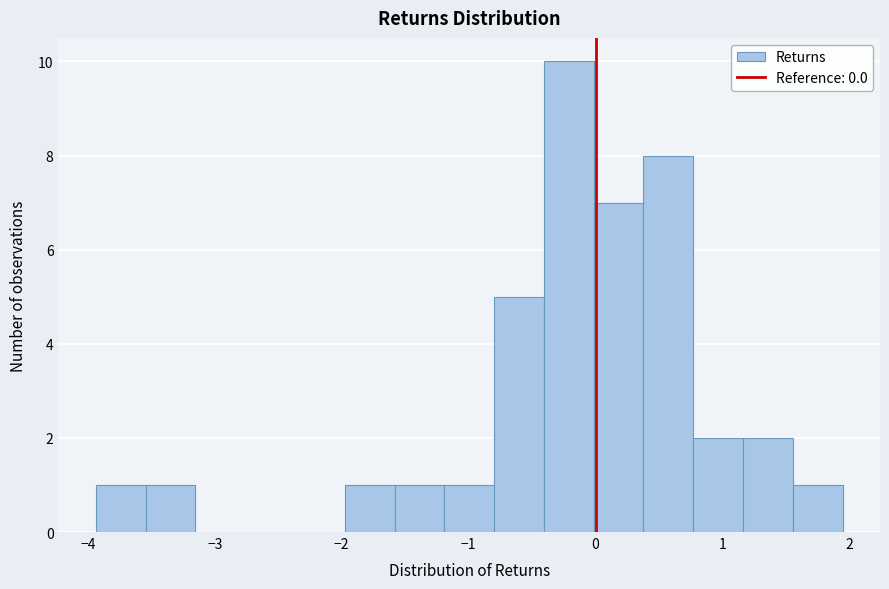

Read against the x-axis, roughly where is the centre of the tallest bar?

-0.2